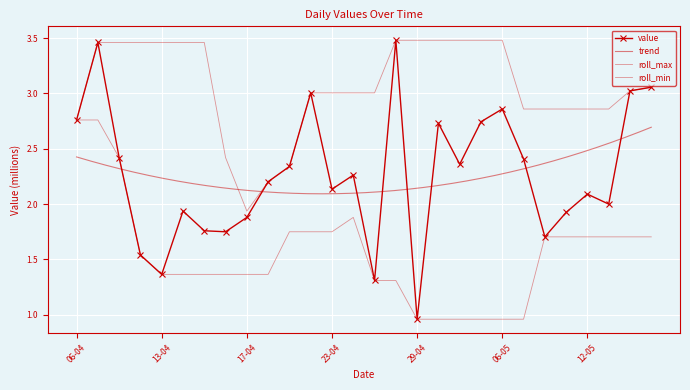

At which category does the chart reach its minimum across all series?

29-04